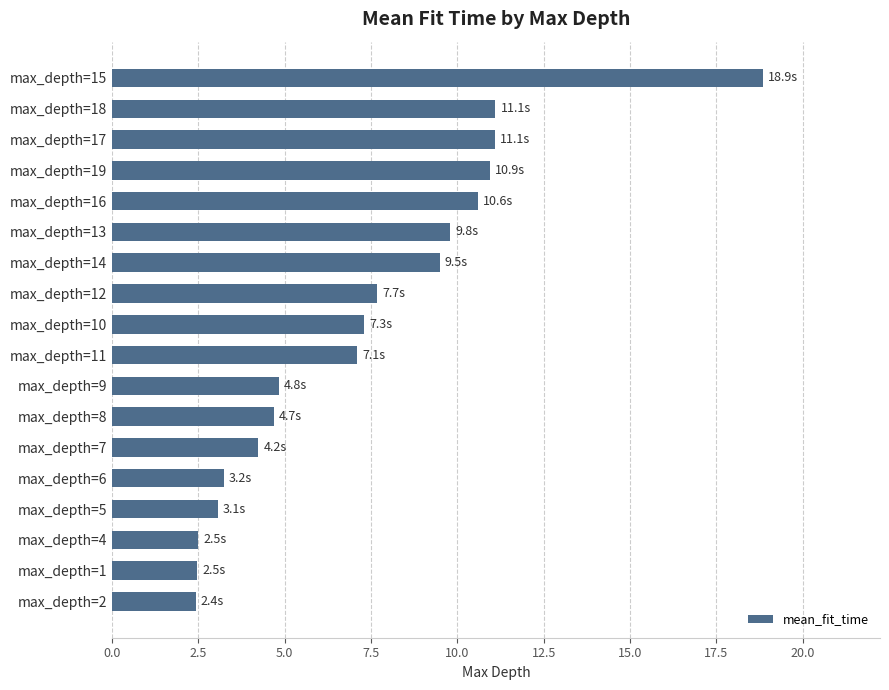

What position from the bottom is max_depth=17?

16